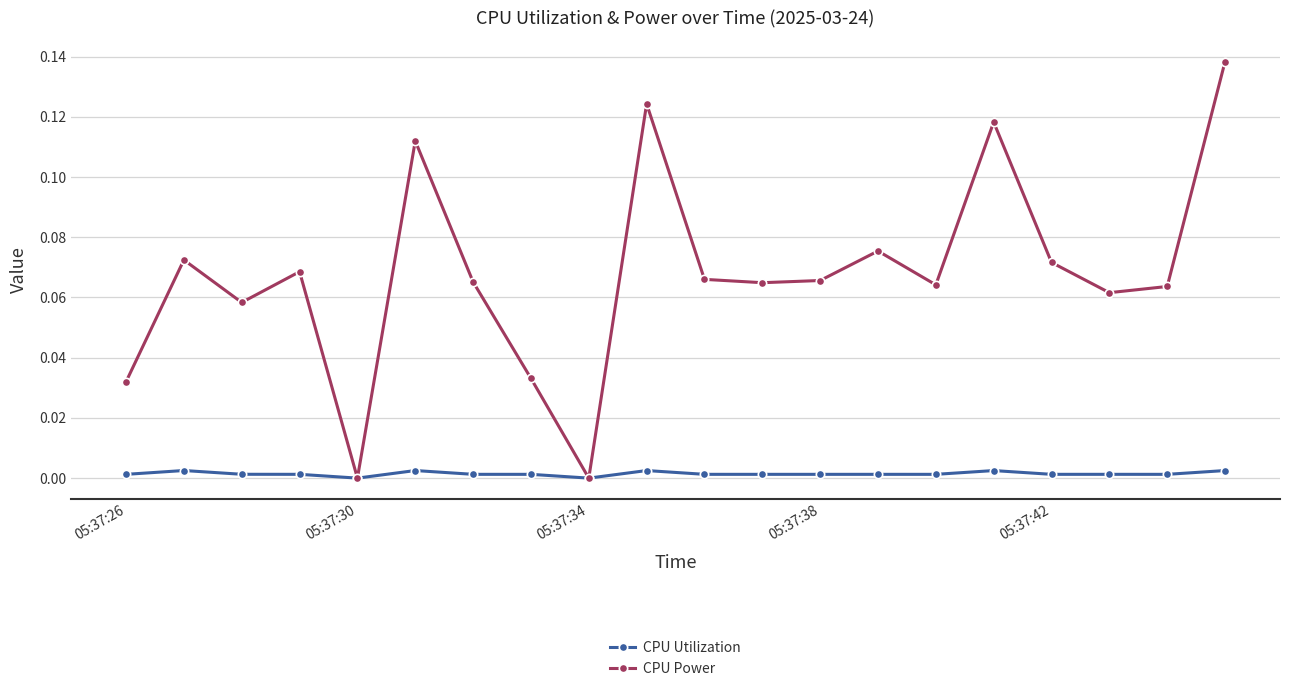

How many data points does each series have?

20